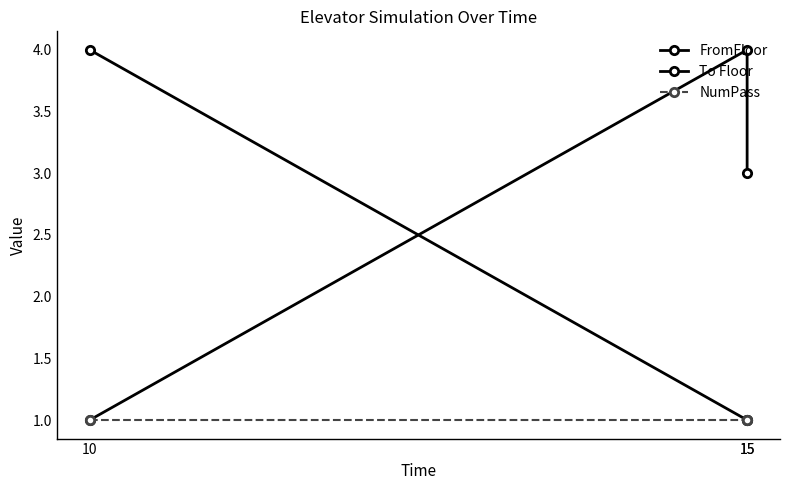

How many lines are shown in the chart?

3